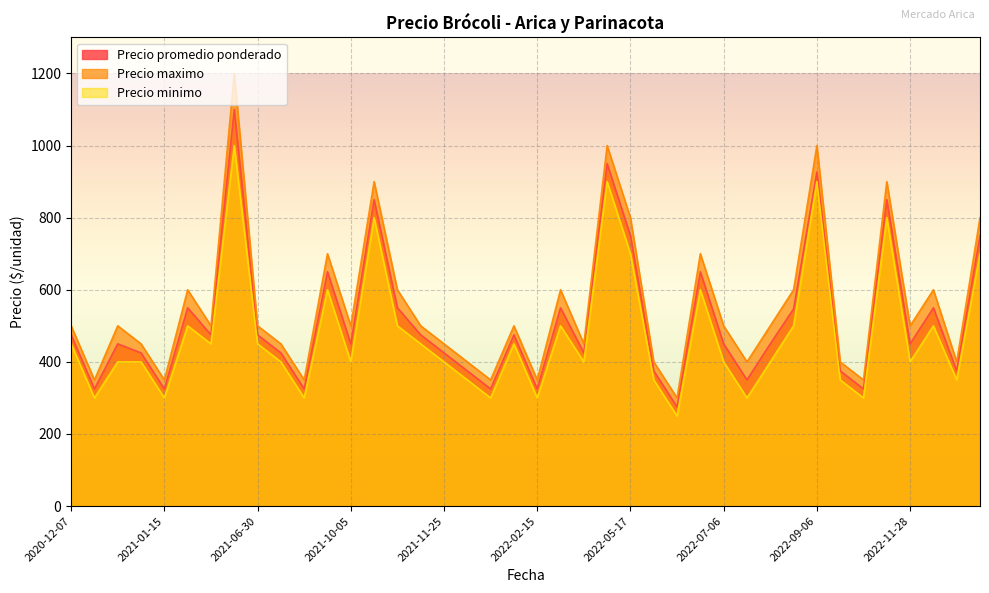

Is the value of Precio minimo at 2022-02-15 greater than the value of Precio promedio ponderado at 2022-02-15?

No